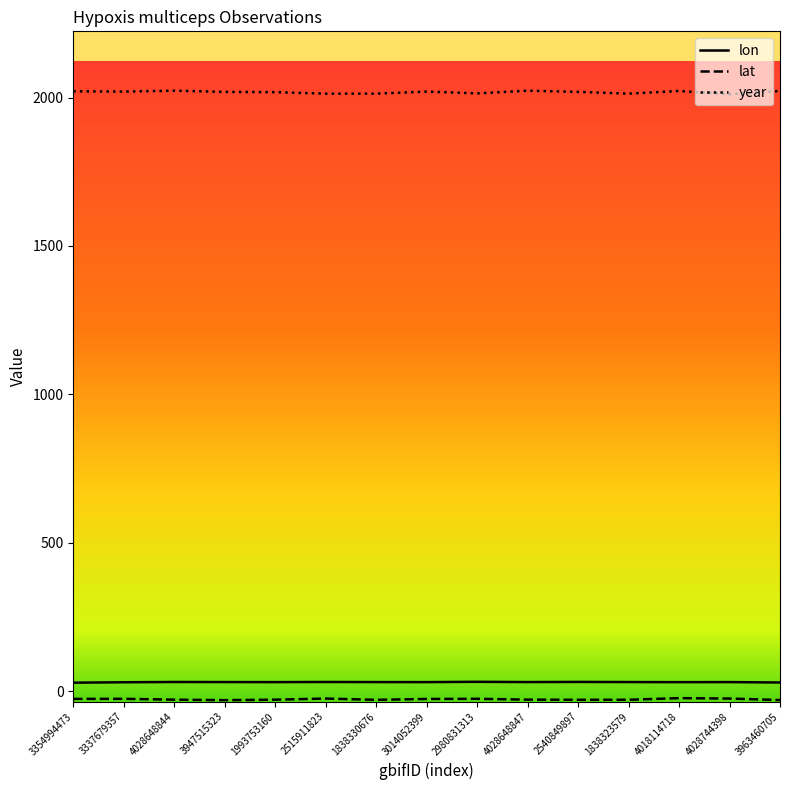

True or false: lon and year intersect in this chart.

False